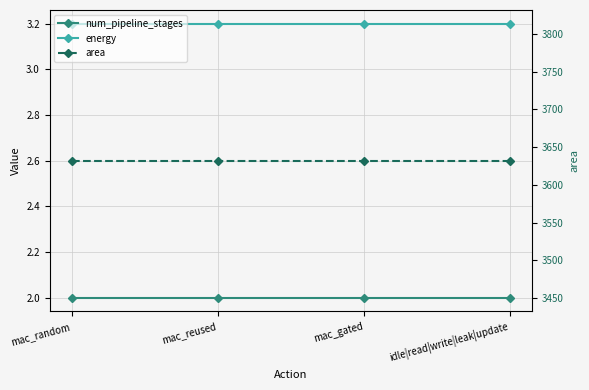

What is the sum of the energy values at mac_random and idle|read|write|leak|update?

6.4